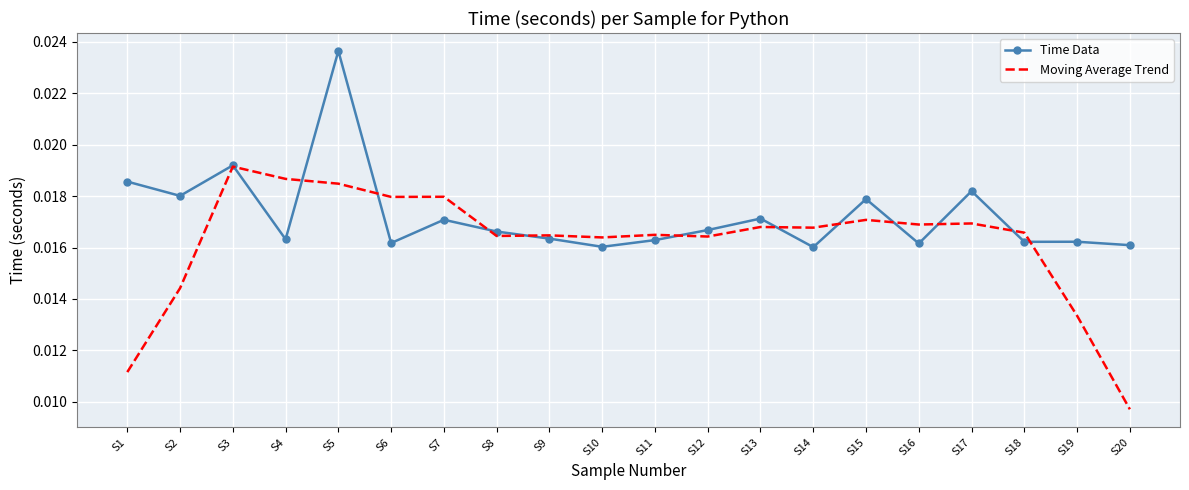

At which category is the sum across all series the highest?

S5